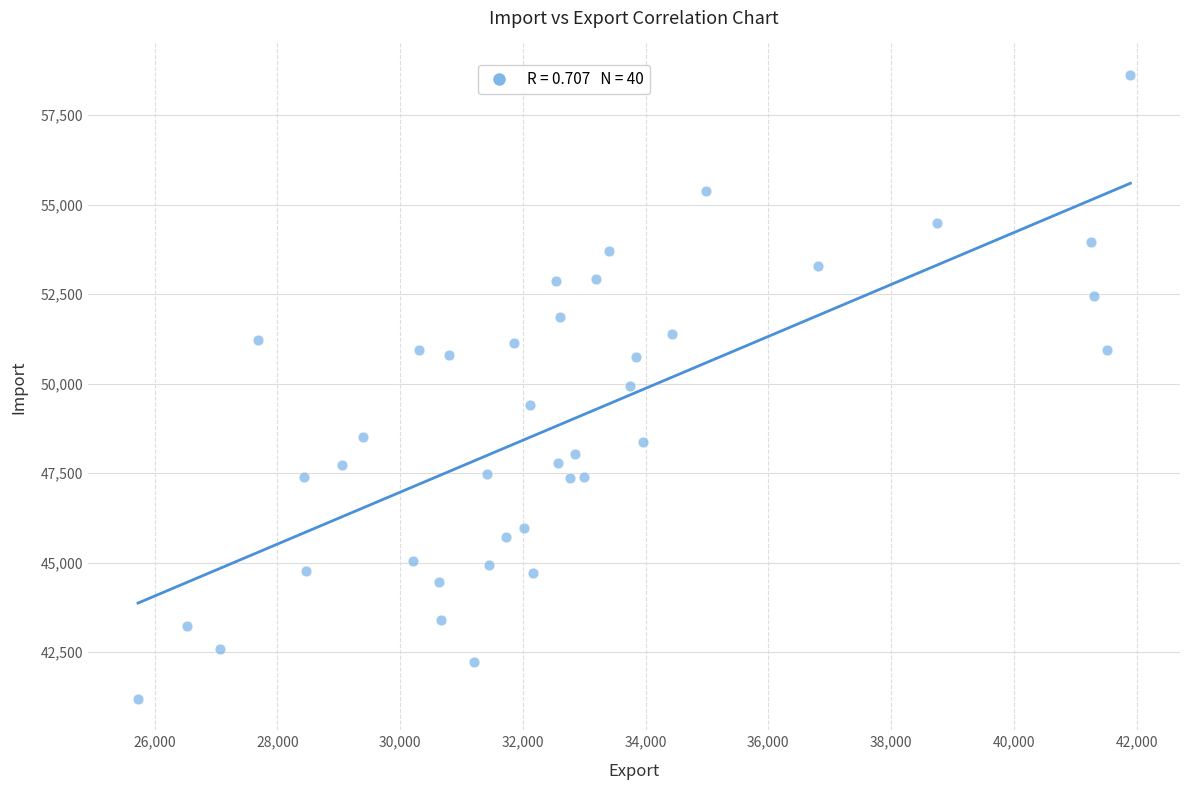

What is the range of X values (max minus min)?

16171